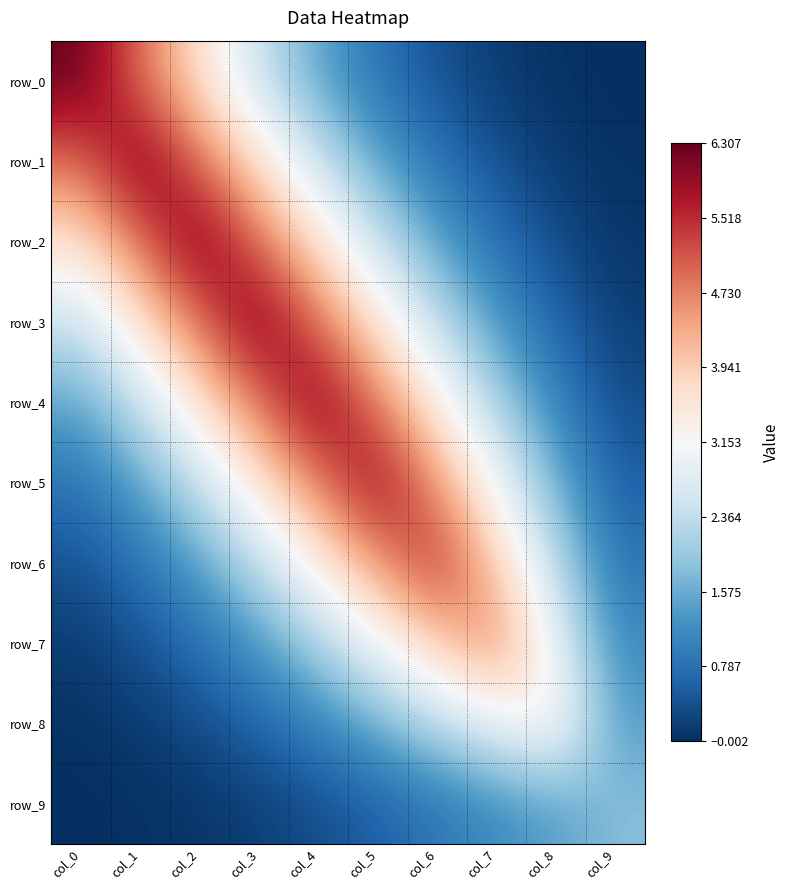

What is the difference between the row_9 values at col_7 and col_0?

1.2